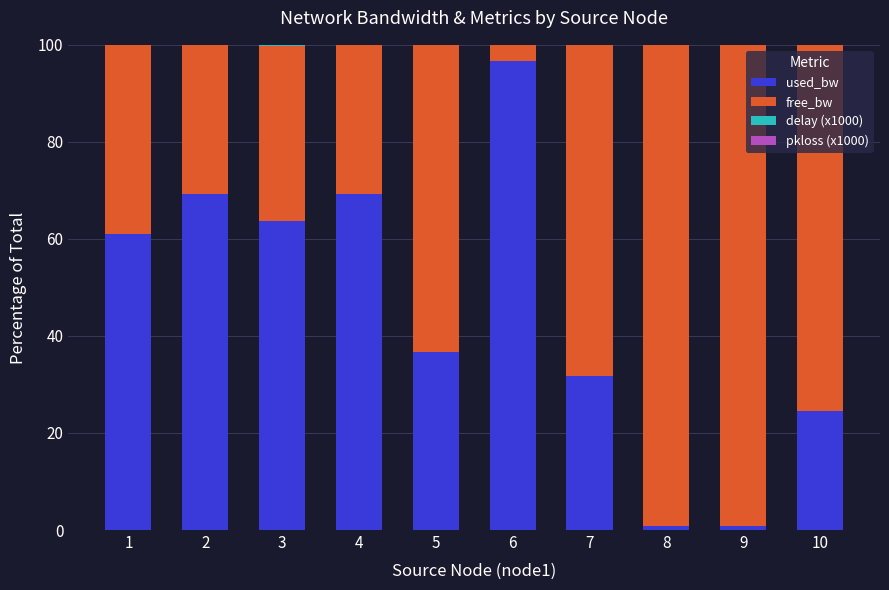

Where does the used_bw series first go above 61?

1